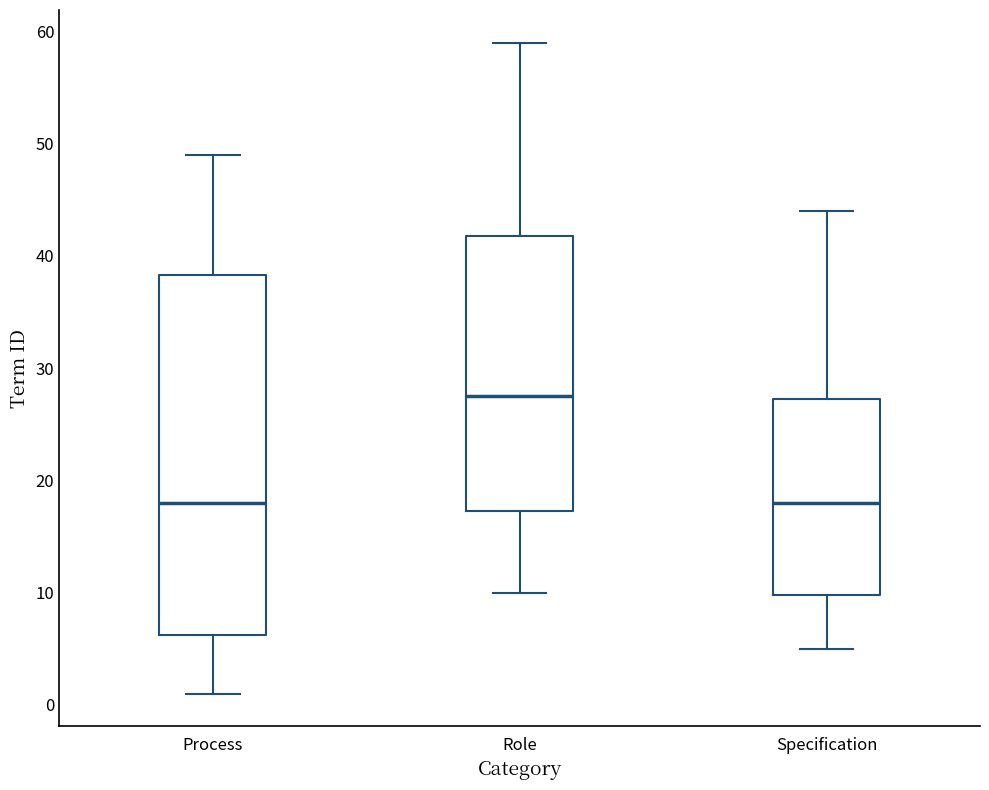

Comparing the boxes themselves (not the whiskers), which one is the tallest?

Process